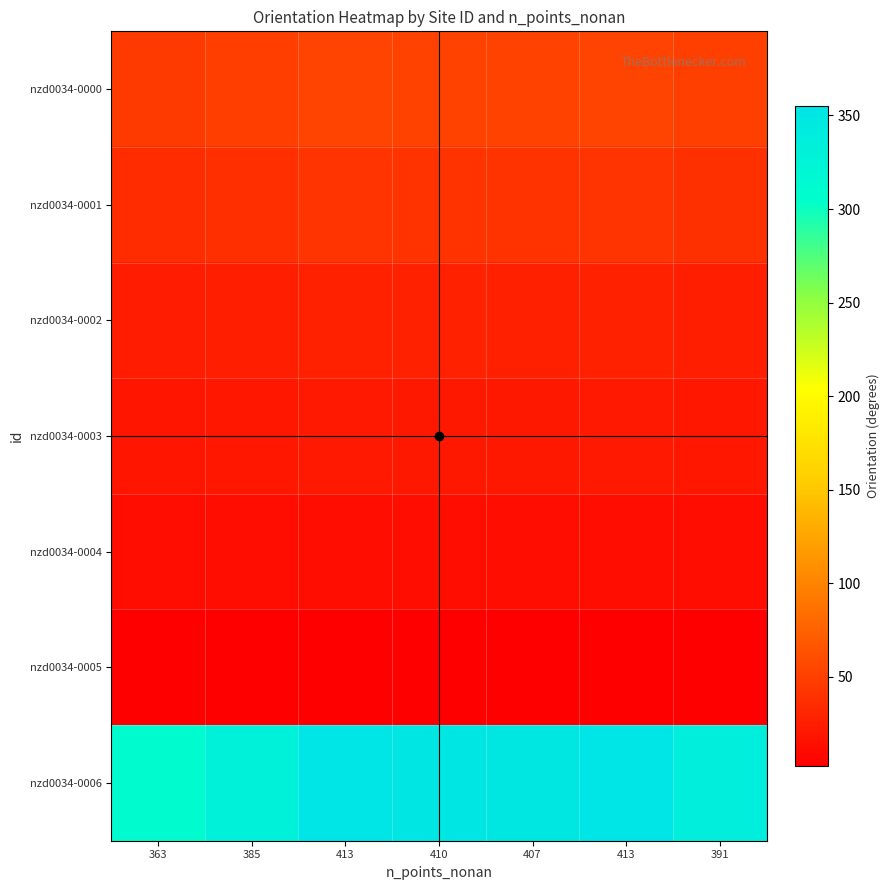

What is the smallest value displayed?

2.4